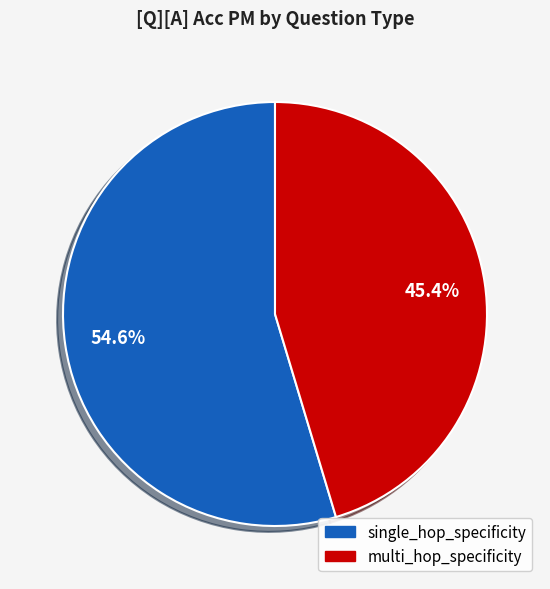

Which slice represents more than half of the pie?

single_hop_specificity